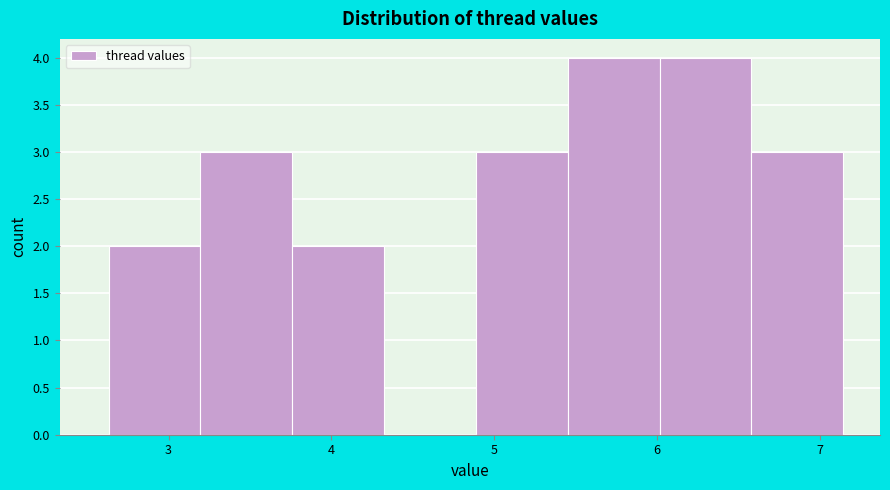

Reading left to right, list every bar in this chart as the range it spans on the x-axis followed by its height. Neither the bar edges nor the heights are printed on the chart, so give them approximately, as read against the axes.

2.6 to 3.2: 2
3.2 to 3.8: 3
3.8 to 4.3: 2
4.3 to 4.9: 0
4.9 to 5.5: 3
5.5 to 6.0: 4
6.0 to 6.6: 4
6.6 to 7.1: 3